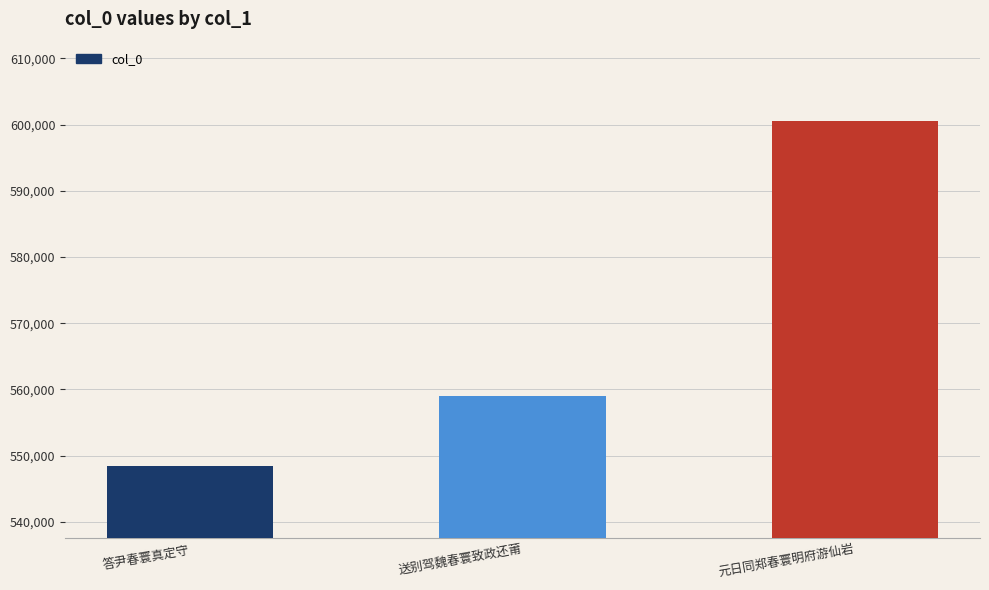

Rank the categories by value from highest to lowest.

元日同郑春寰明府游仙岩, 送别驾魏春寰致政还莆, 答尹春寰真定守